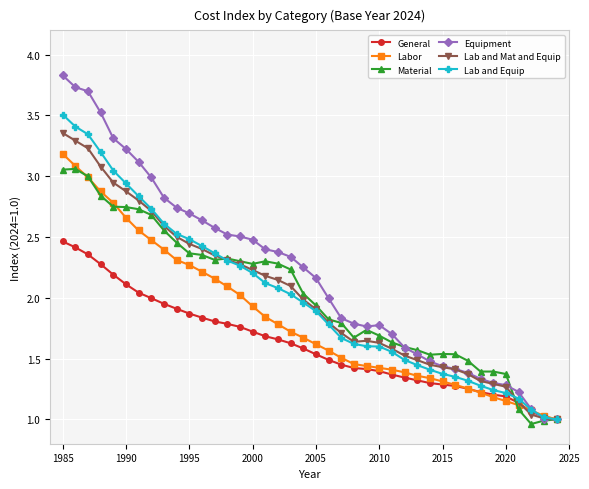

How many series are shown in this chart?

6